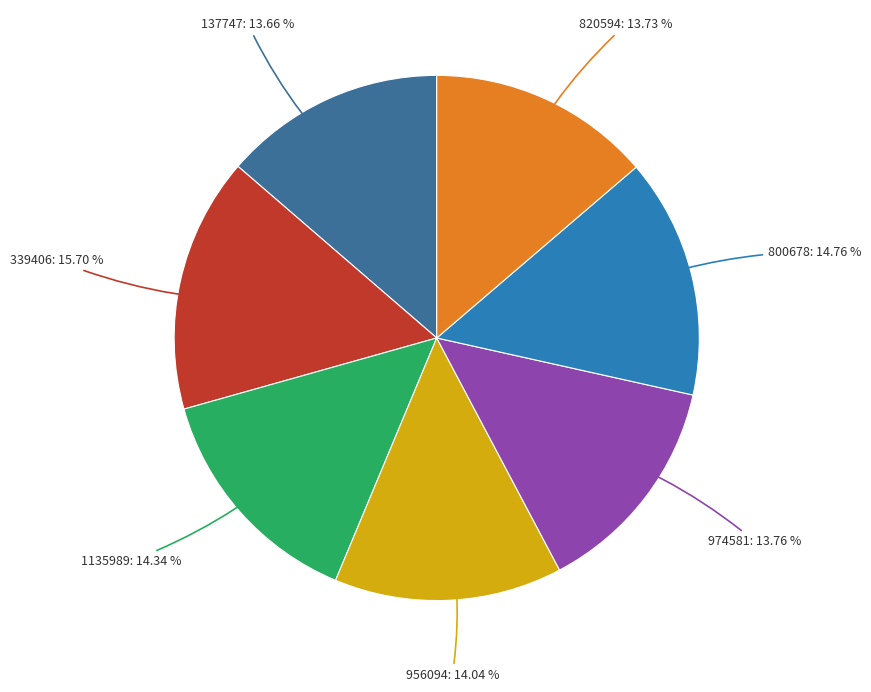

Is there a majority slice in this chart?

No